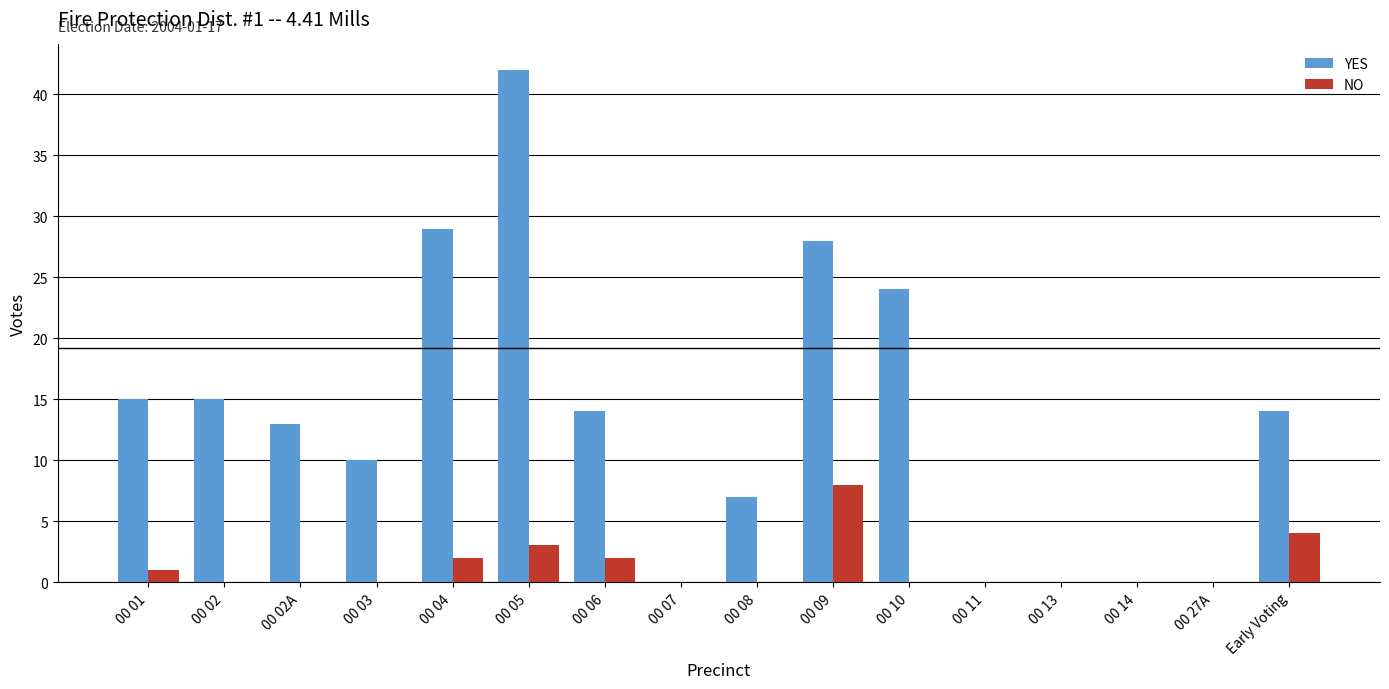

What is the greatest value displayed?

42